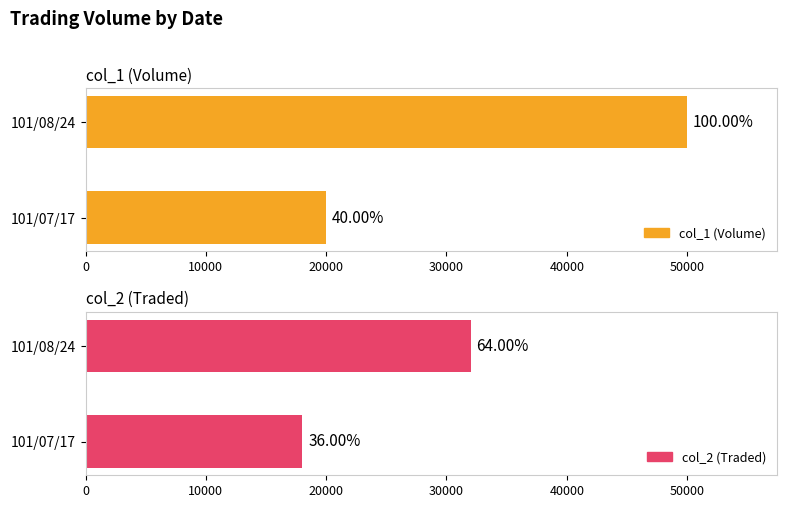

List the series in order of their overall mean, highest first.

col_1 (Volume), col_2 (Traded)